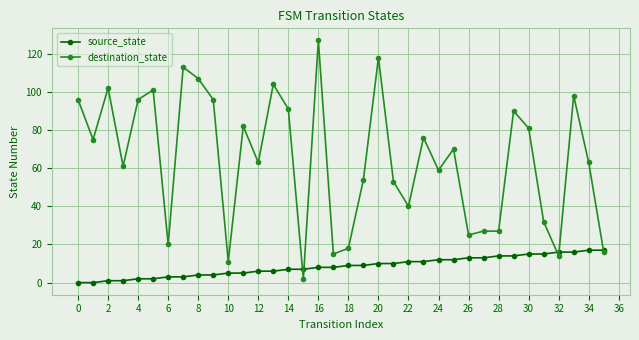

What is the greatest value displayed?

127